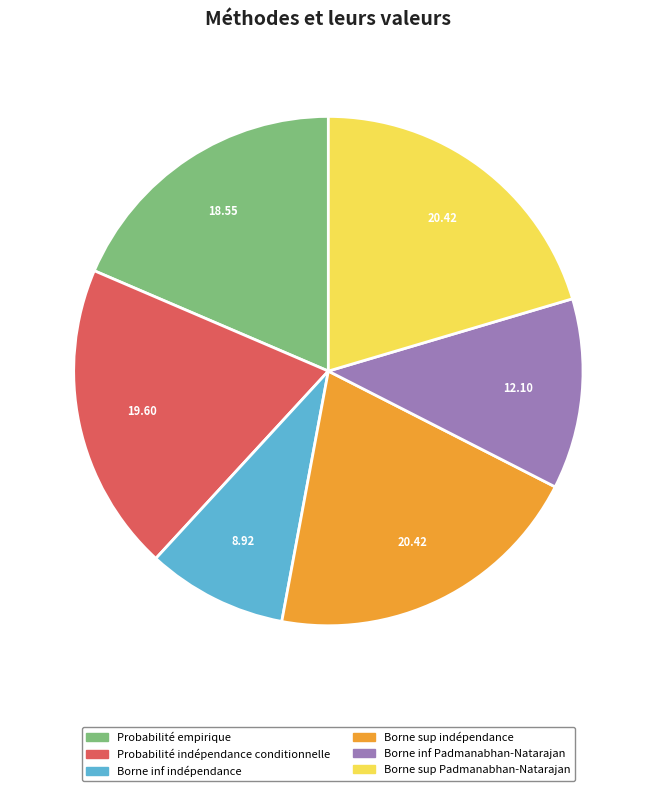

Which has a higher value, Borne sup indépendance or Probabilité empirique?

Borne sup indépendance